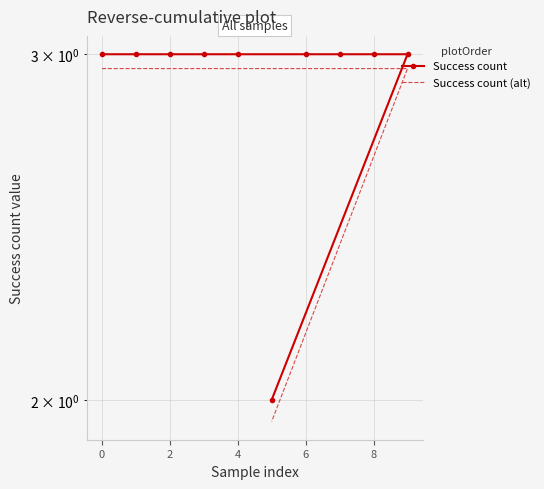

Is this an area chart (filled region under the line)?

No